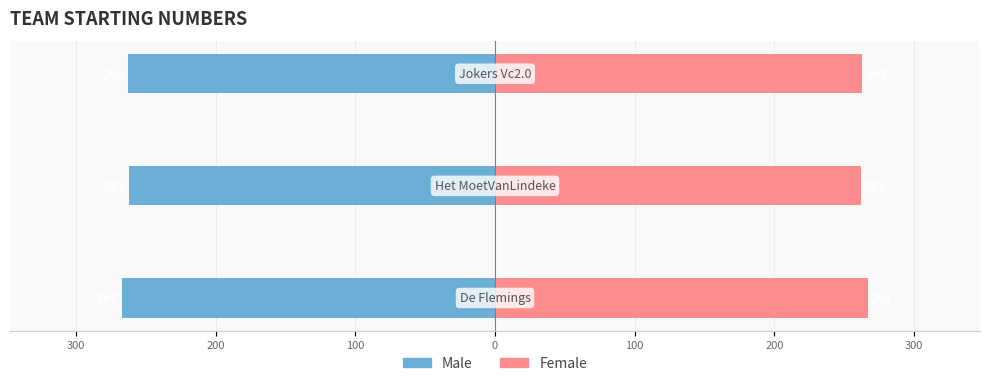

Between 300 and 200, which series saw the biggest shift?

Male